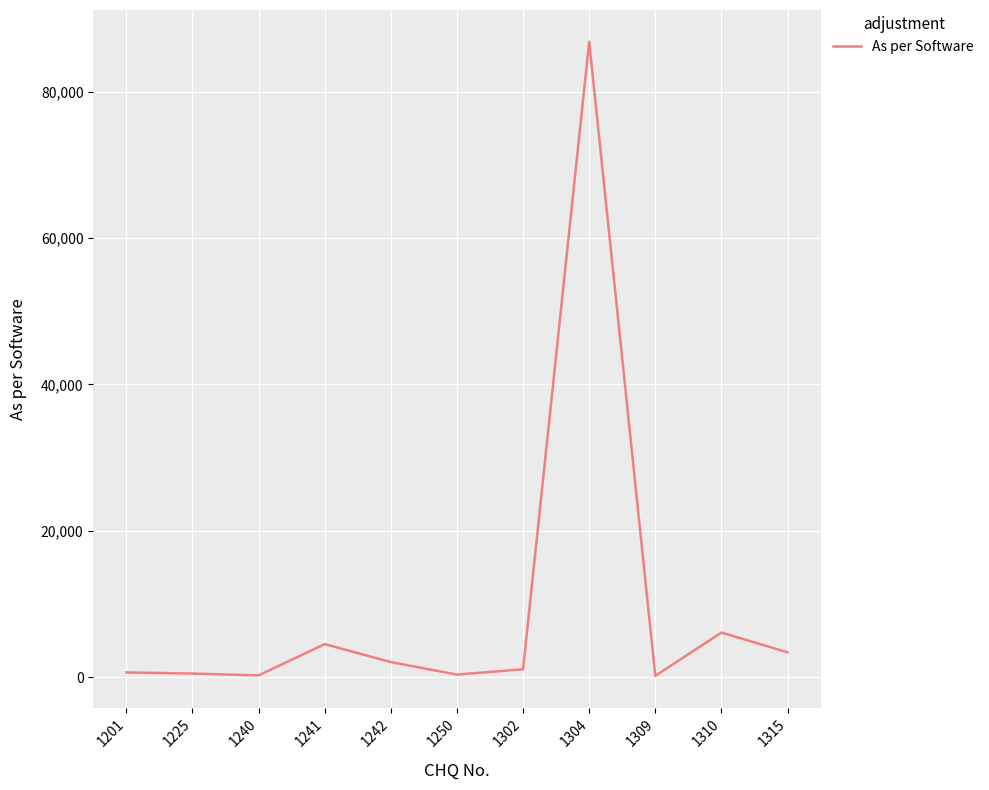

What is the sum of the values at 1225 and 1310?

6594.0